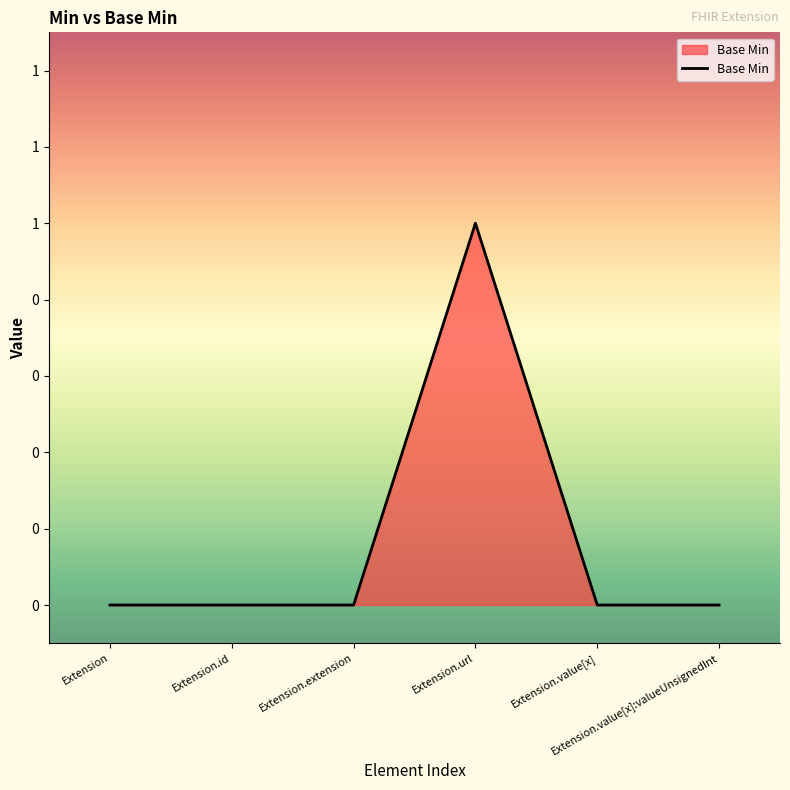

How many points are higher than both their immediate neighbors (excluding endpoints)?

1